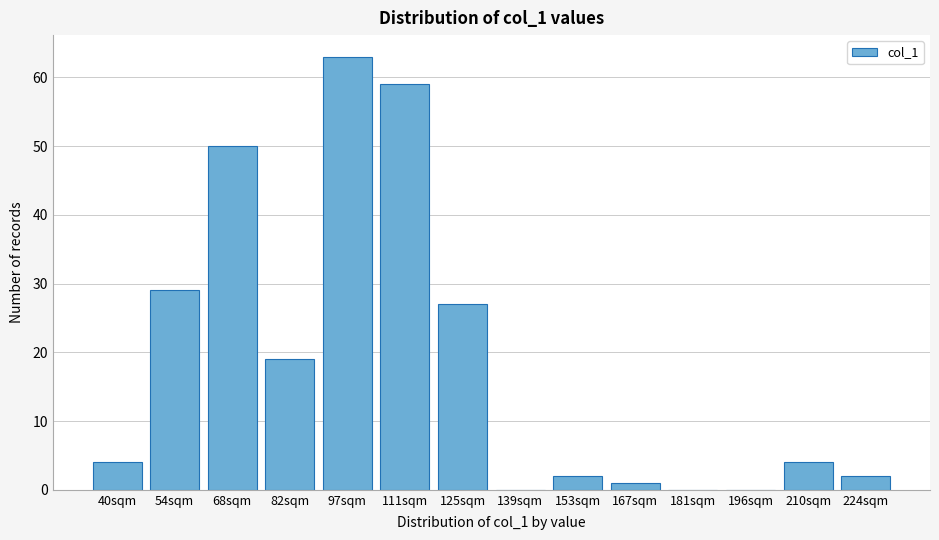

Reading left to right, what are all the values shown in this chart?

40sqm=4	54sqm=29	68sqm=50	82sqm=19	97sqm=63	111sqm=59	125sqm=27	139sqm=0	153sqm=2	167sqm=1	181sqm=0	196sqm=0	210sqm=4	224sqm=2